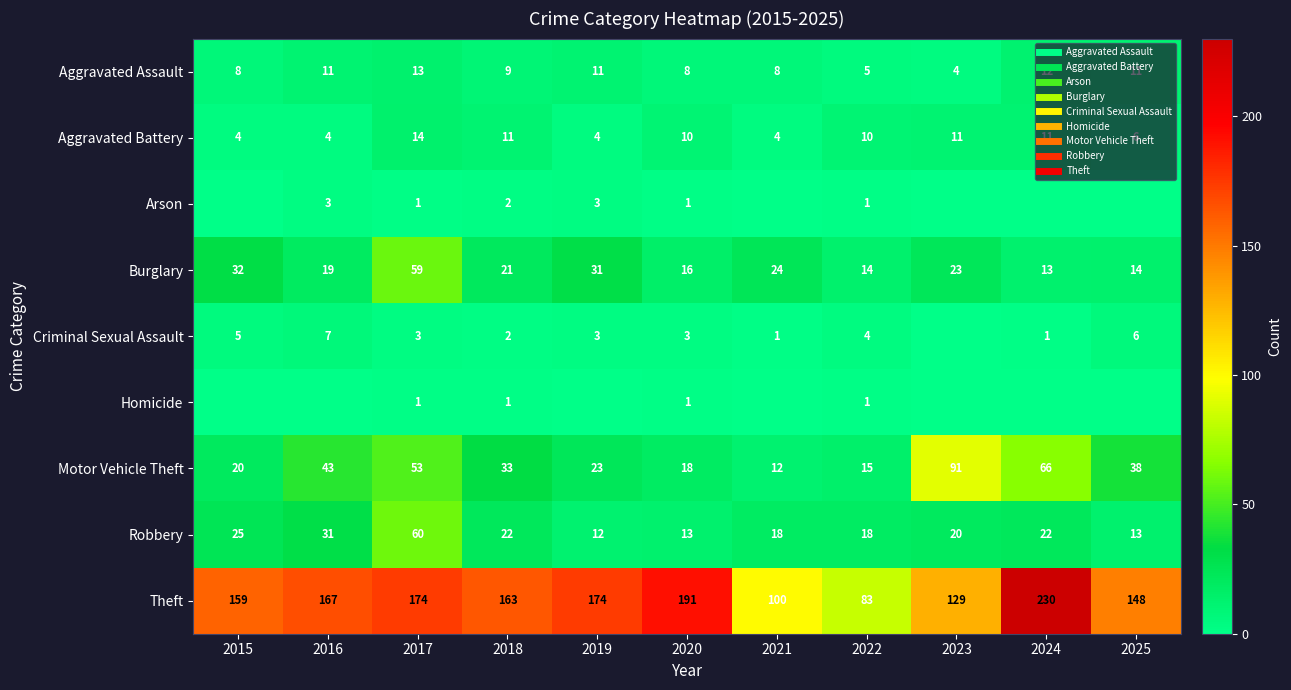

How many data points in Arson are less than 1?

5